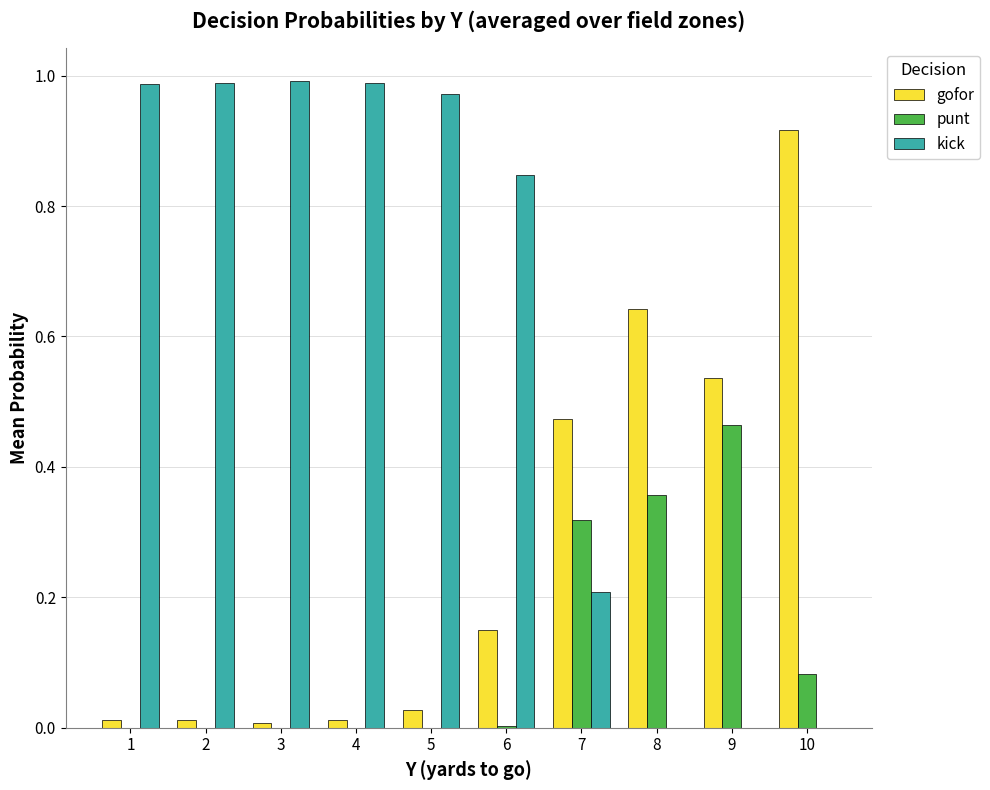

How many groups of bars are there?

10